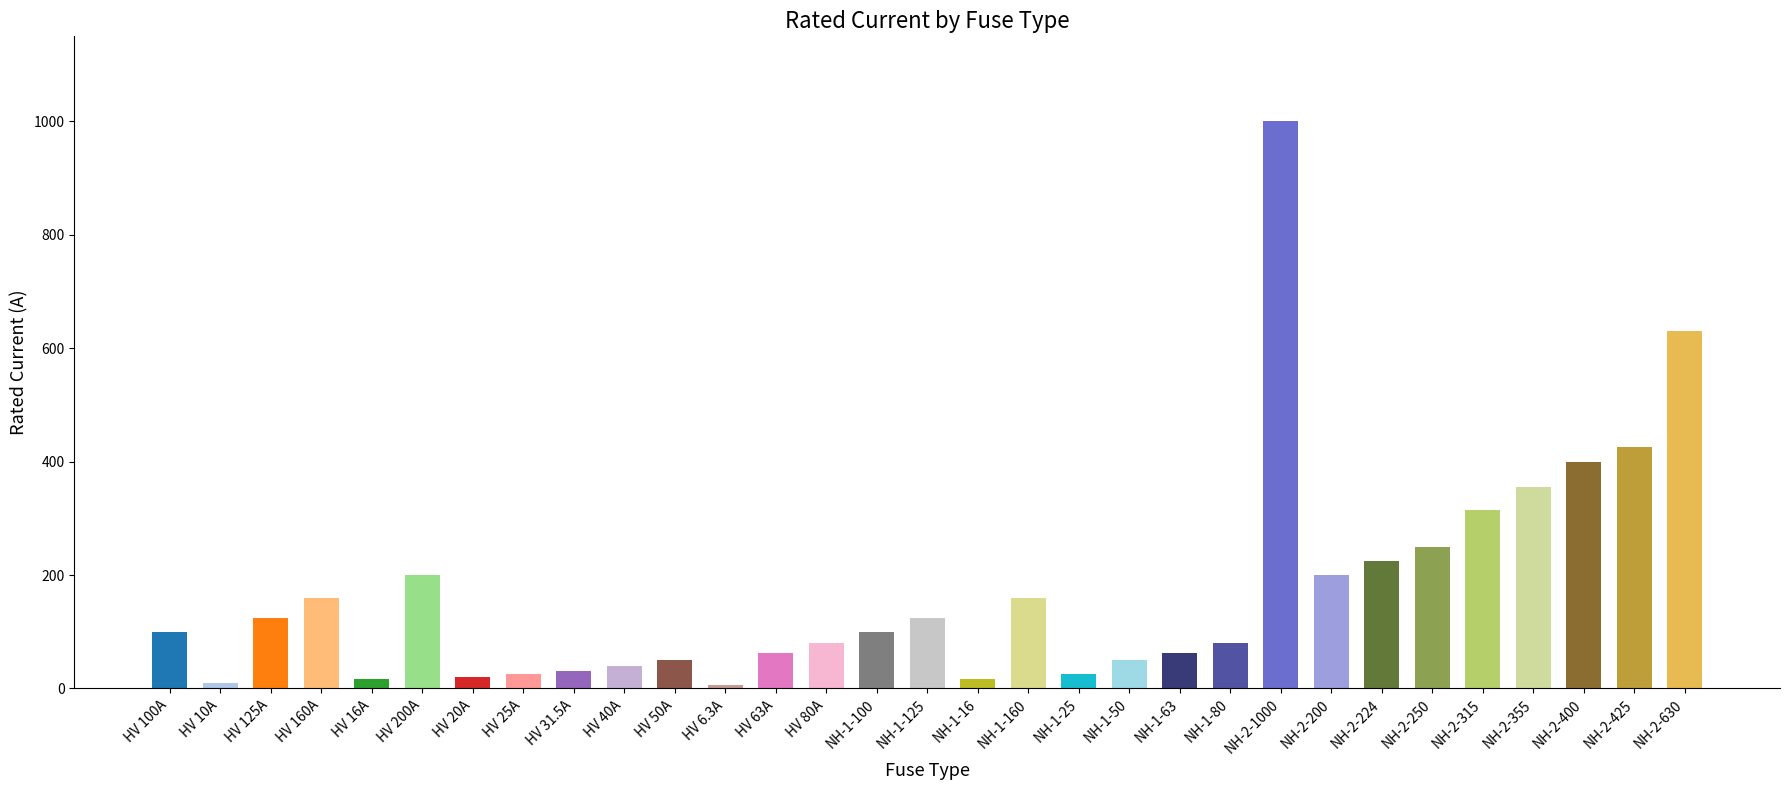

Which label corresponds to the largest value in the chart?

NH-2-1000